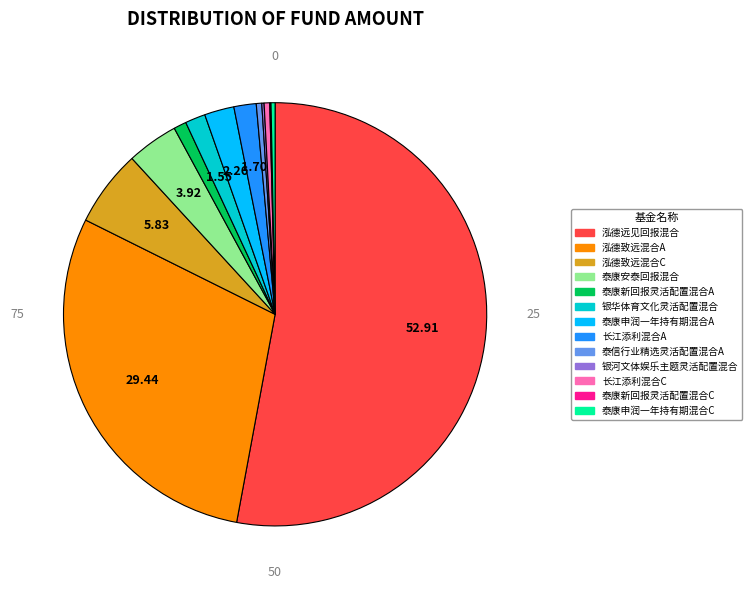

Which slice is the largest?

泓德远见回报混合